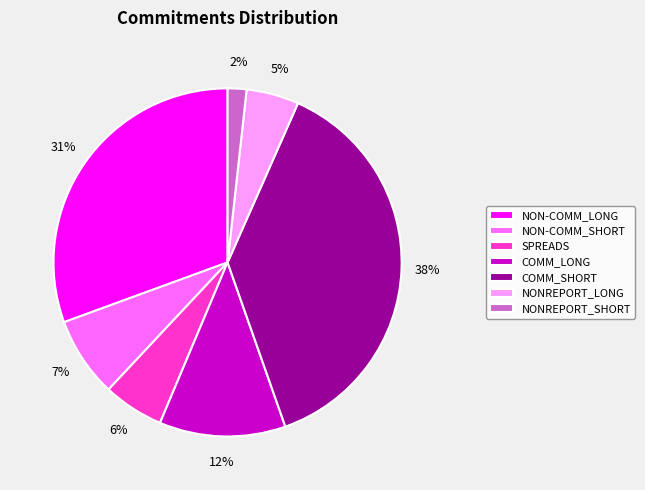

What is the largest slice in the pie chart?

COMM_SHORT